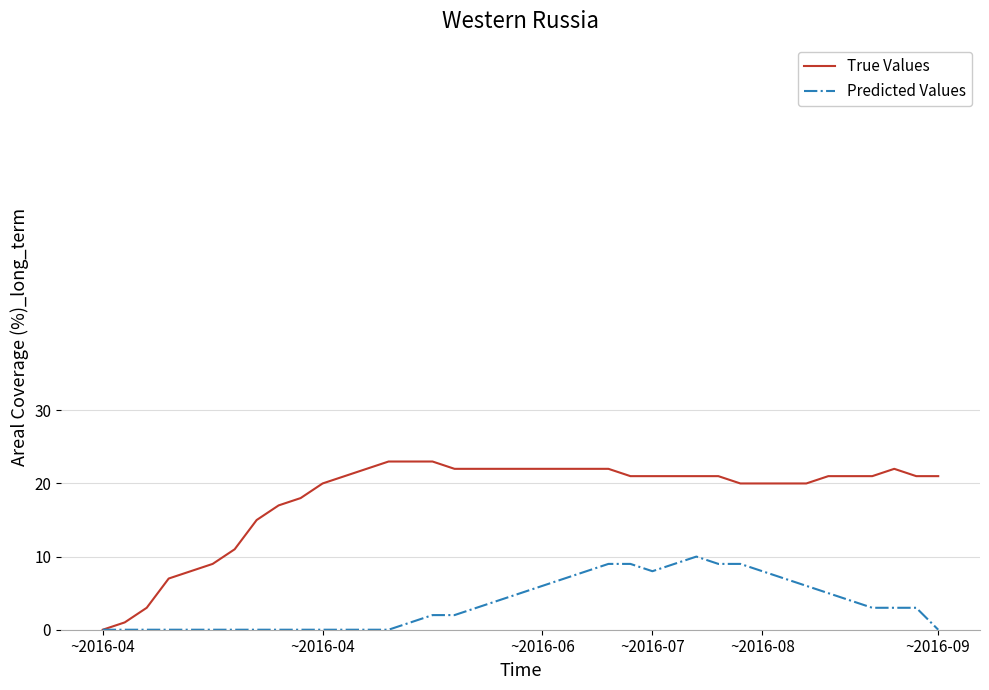

What is the maximum value for Predicted Values?

10